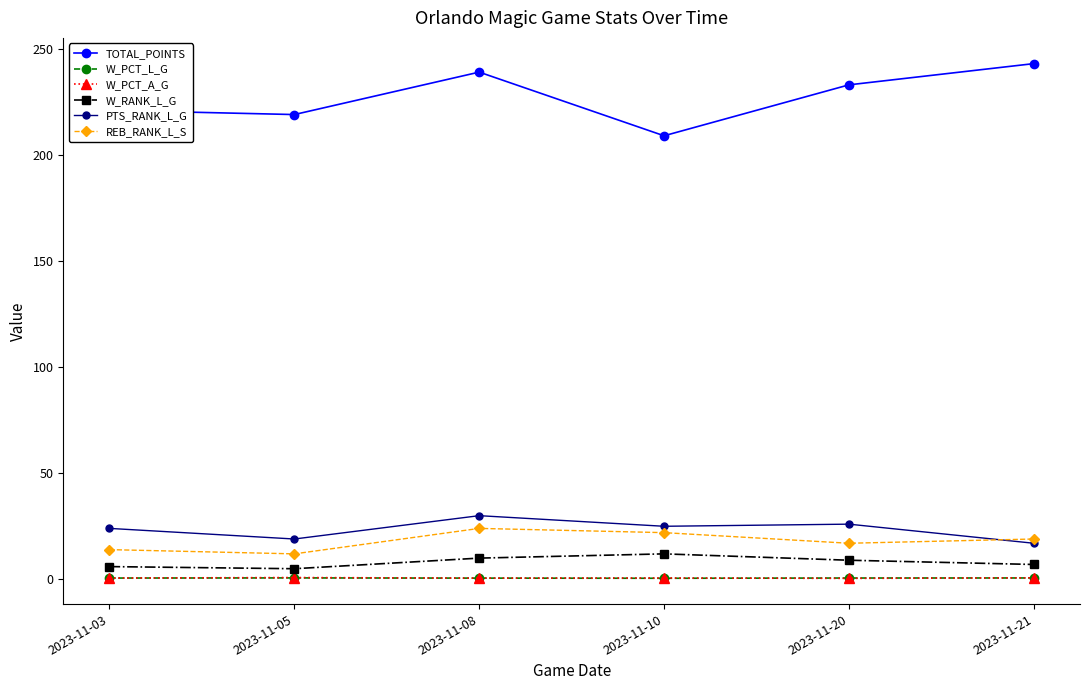

At how many categories does at least one series exceed 120?

6